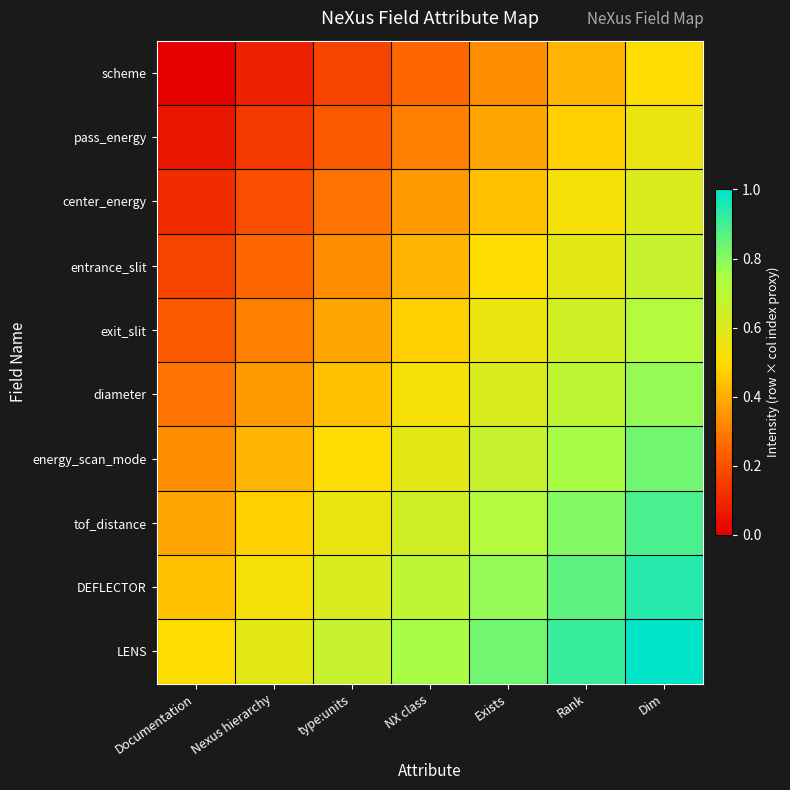

Reading left to right, what are all the values shown in this chart?

scheme: Documentation=0.0	Nexus hierarchy=0.1	type:units=0.2	NX class=0.2	Exists=0.3	Rank=0.4	Dim=0.5
pass_energy: Documentation=0.1	Nexus hierarchy=0.1	type:units=0.2	NX class=0.3	Exists=0.4	Rank=0.5	Dim=0.6
center_energy: Documentation=0.1	Nexus hierarchy=0.2	type:units=0.3	NX class=0.4	Exists=0.4	Rank=0.5	Dim=0.6
entrance_slit: Documentation=0.2	Nexus hierarchy=0.2	type:units=0.3	NX class=0.4	Exists=0.5	Rank=0.6	Dim=0.7
exit_slit: Documentation=0.2	Nexus hierarchy=0.3	type:units=0.4	NX class=0.5	Exists=0.6	Rank=0.6	Dim=0.7
diameter: Documentation=0.3	Nexus hierarchy=0.4	type:units=0.4	NX class=0.5	Exists=0.6	Rank=0.7	Dim=0.8
energy_scan_mode: Documentation=0.3	Nexus hierarchy=0.4	type:units=0.5	NX class=0.6	Exists=0.7	Rank=0.8	Dim=0.8
tof_distance: Documentation=0.4	Nexus hierarchy=0.5	type:units=0.6	NX class=0.6	Exists=0.7	Rank=0.8	Dim=0.9
DEFLECTOR: Documentation=0.4	Nexus hierarchy=0.5	type:units=0.6	NX class=0.7	Exists=0.8	Rank=0.9	Dim=0.9
LENS: Documentation=0.5	Nexus hierarchy=0.6	type:units=0.7	NX class=0.8	Exists=0.8	Rank=0.9	Dim=1.0